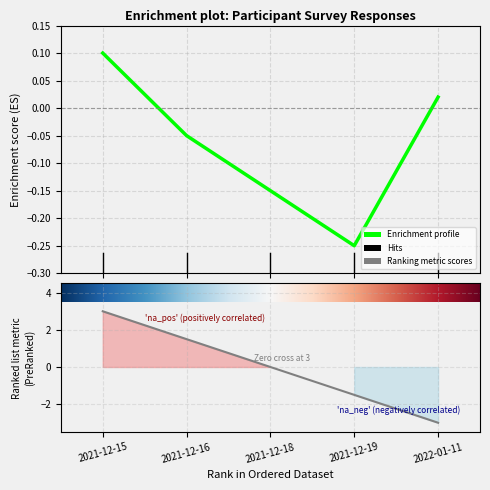

Reading left to right, list all the values displayed in this chart.

2021-12-15=3.0	2021-12-16=1.5	2021-12-18=0.0	2021-12-19=-1.5	2022-01-11=-3.0